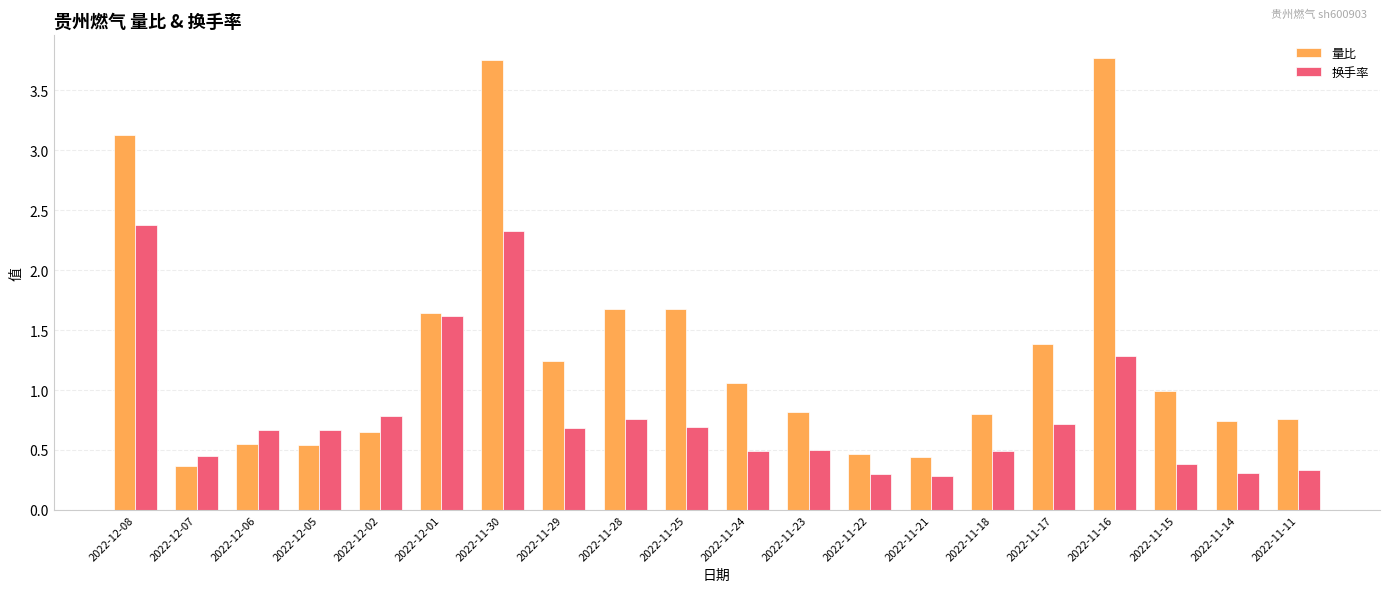

What is the minimum value shown in the chart?

0.3